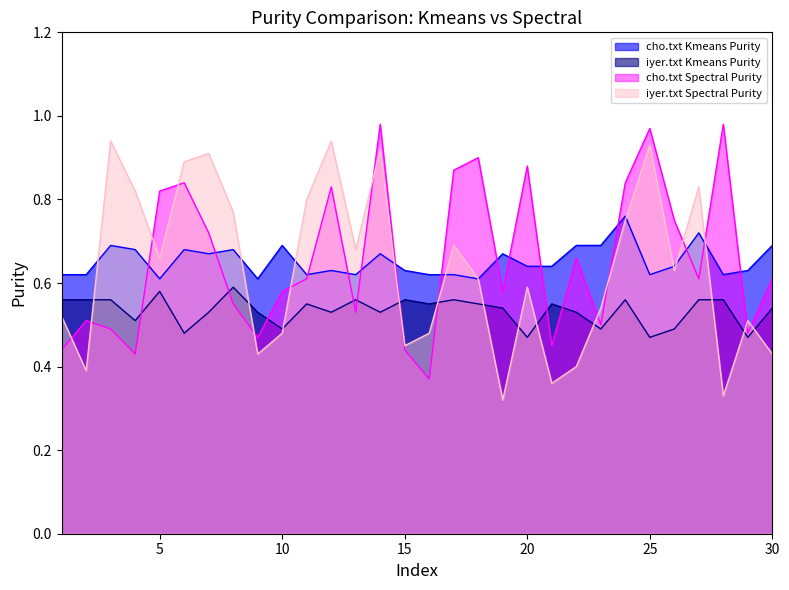

Where is the first local maximum for cho.txt Kmeans Purity?

3